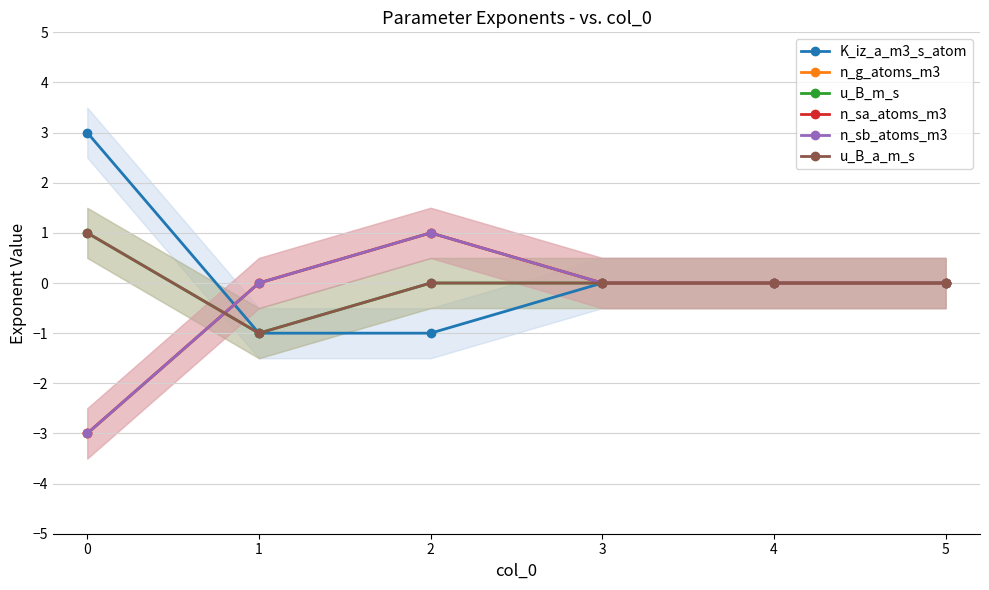

What is the minimum value for u_B_m_s?

-1